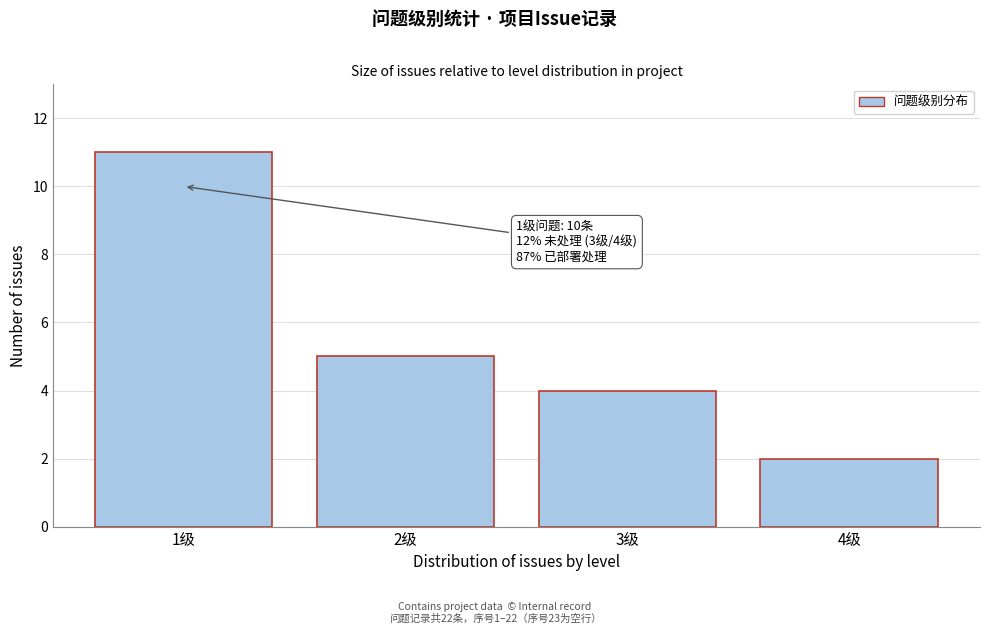

Reading right to left, what are all the values shown in this chart?

2	4	5	11